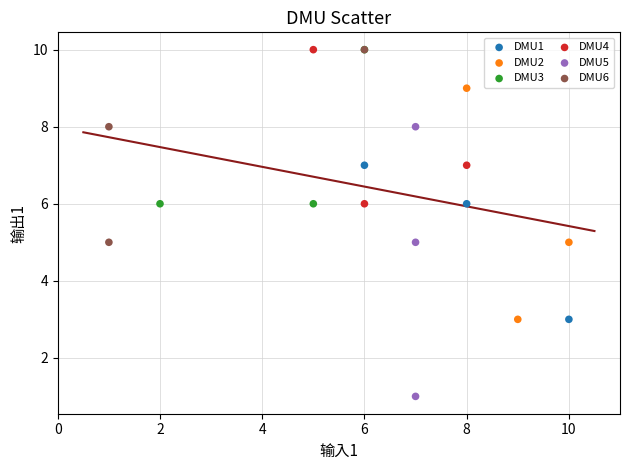

Which series has the largest Y range (max minus min)?

DMU5